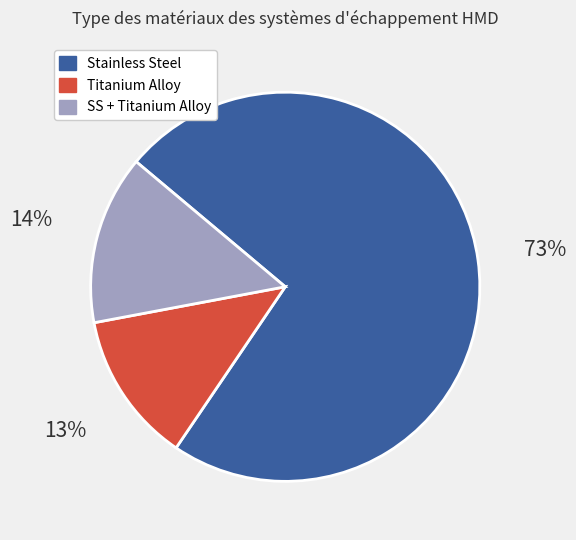

Does any single category account for the majority?

Yes